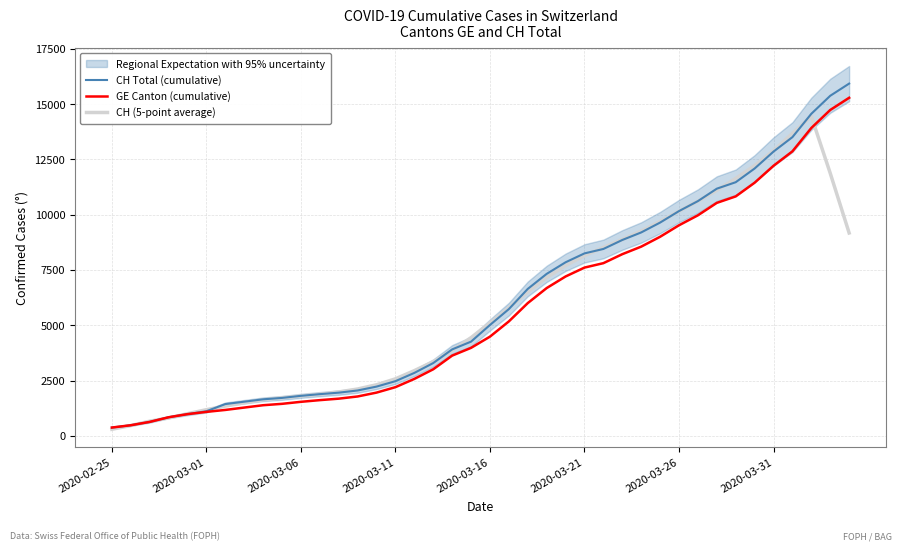

True or false: CH (5-point average) and GE Canton (cumulative) intersect in this chart.

True